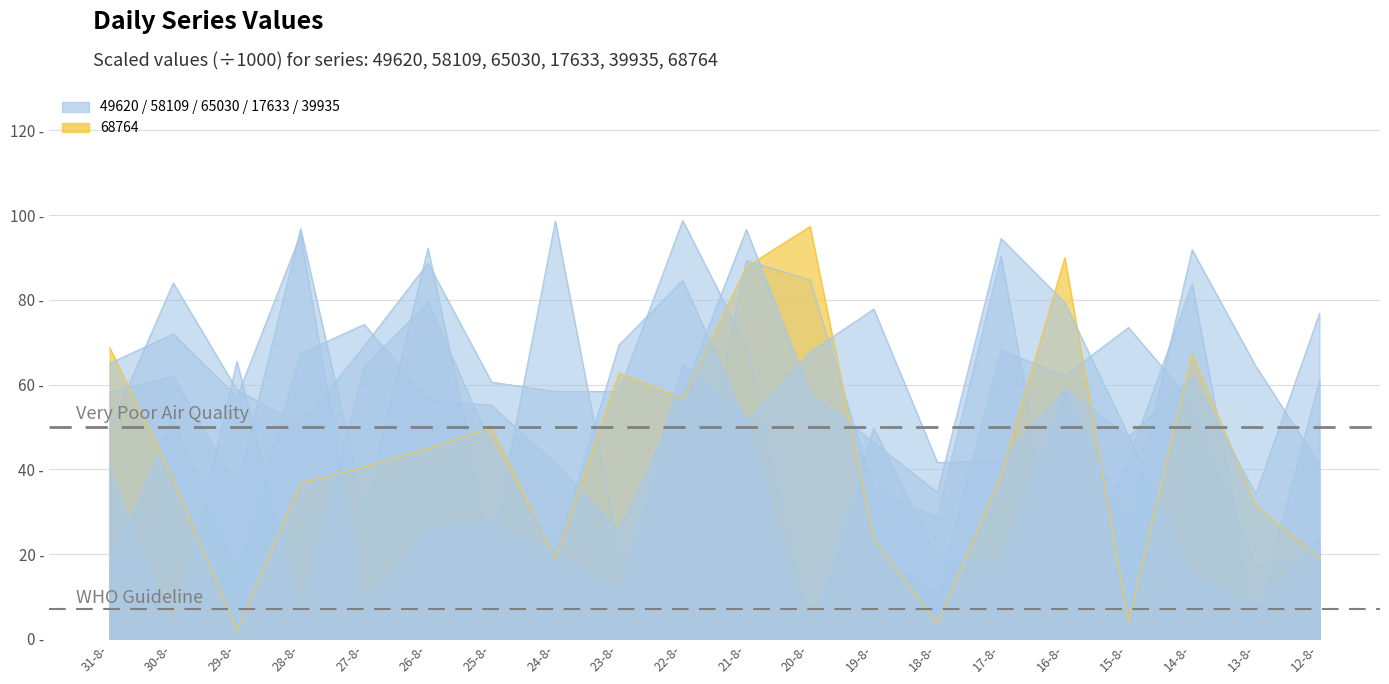

Where is 39935 nearest to the value 39?

31-8-